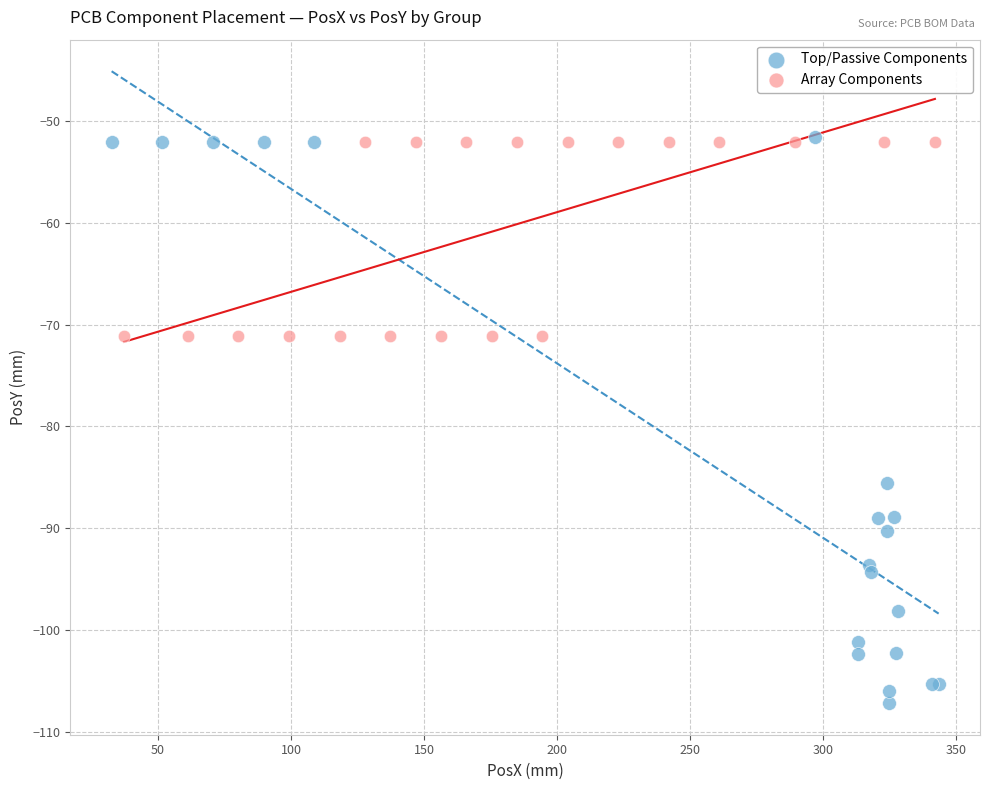

Which series reaches the minimum Y coordinate?

Top/Passive Components